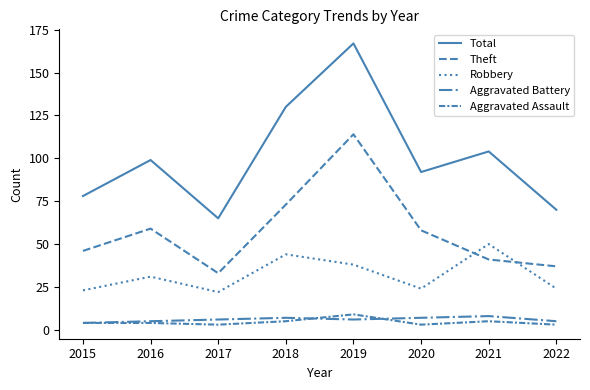

How many lines are shown in the chart?

5